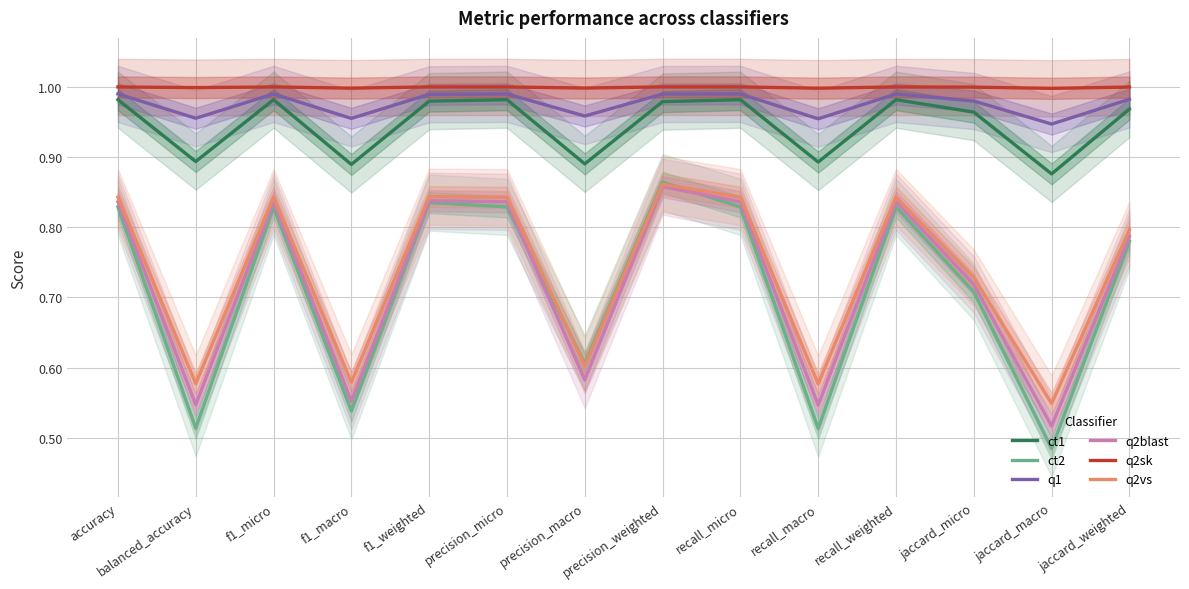

What is the difference between the maximum and minimum values in the q2vs series?

0.3